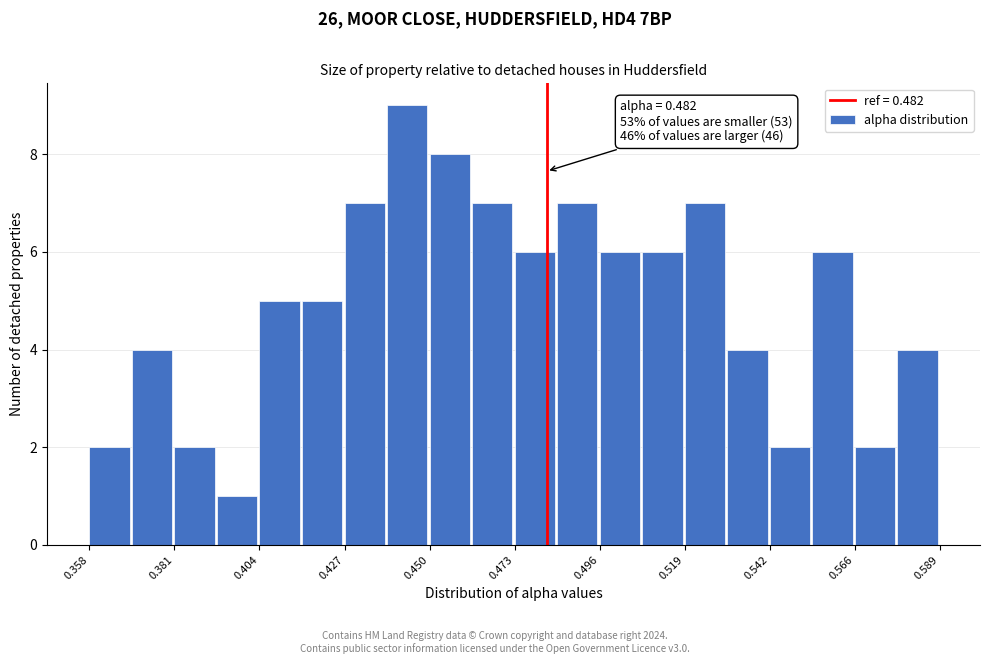

Read against the x-axis, roughly where is the centre of the tallest bar?

0.445